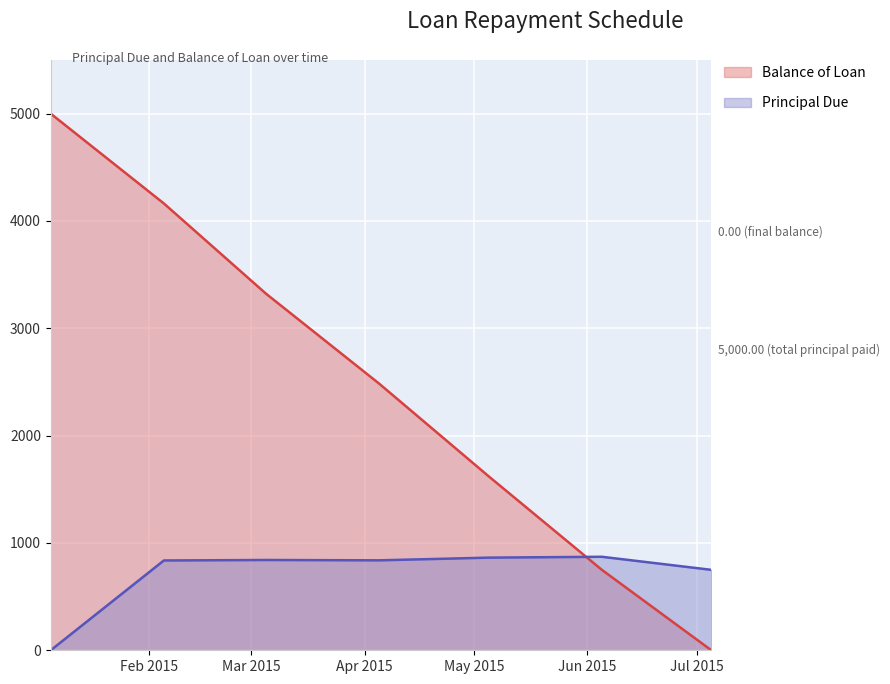

The Balance of Loan series shows 8506.0 at 2015-01-05. True or false?

False